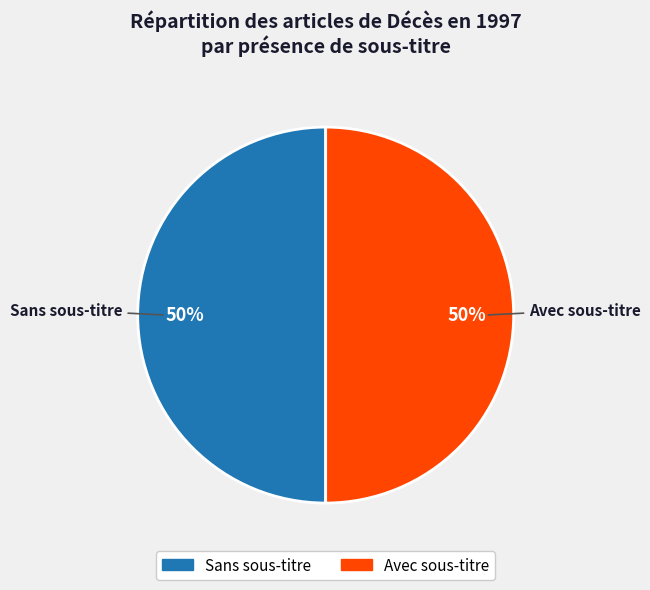

The Sans sous-titre slice represents 50% of the pie. True or false?

True